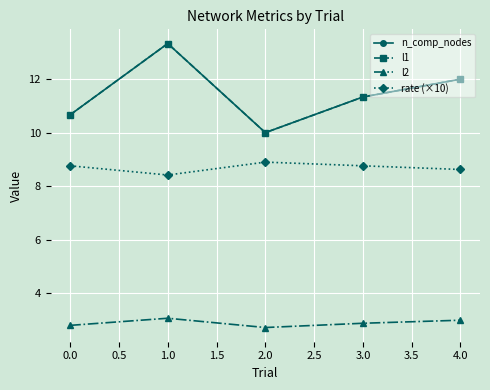

True or false: n_comp_nodes has a value of 13.3 at 1.0.

True